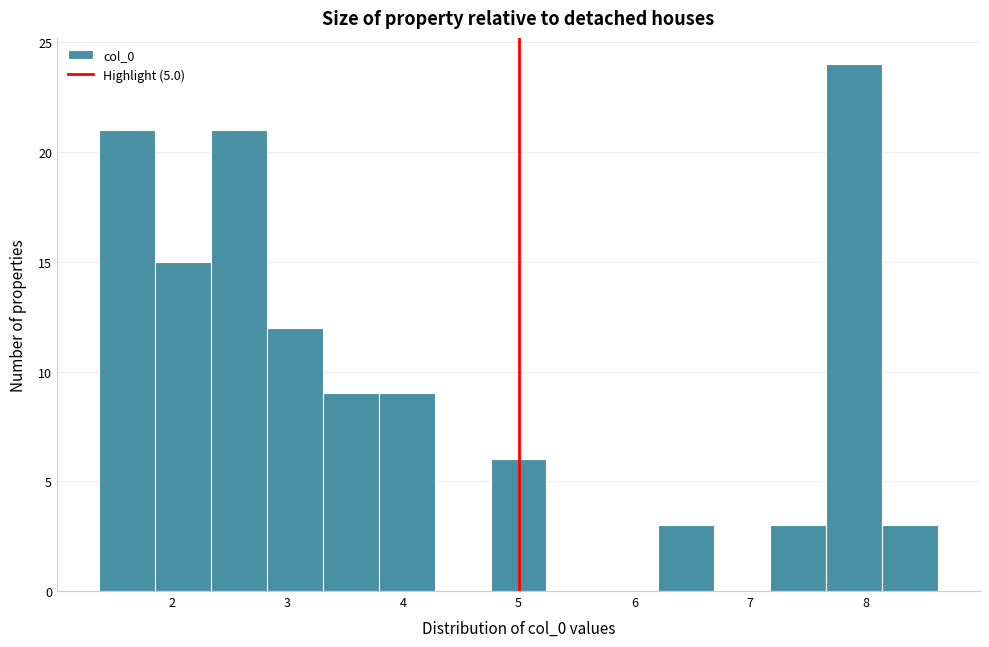

Reading left to right, transcribe this chart: for each bar, give the range it covers on the x-axis and its height. Neither the bar edges nor the heights are printed on the chart, so give them approximately, as read against the axes.

1.4 to 1.9: 21
1.9 to 2.3: 15
2.3 to 2.8: 21
2.8 to 3.3: 12
3.3 to 3.8: 9
3.8 to 4.3: 9
4.3 to 4.8: 0
4.8 to 5.2: 6
5.2 to 5.7: 0
5.7 to 6.2: 0
6.2 to 6.7: 3
6.7 to 7.2: 0
7.2 to 7.7: 3
7.7 to 8.1: 24
8.1 to 8.6: 3